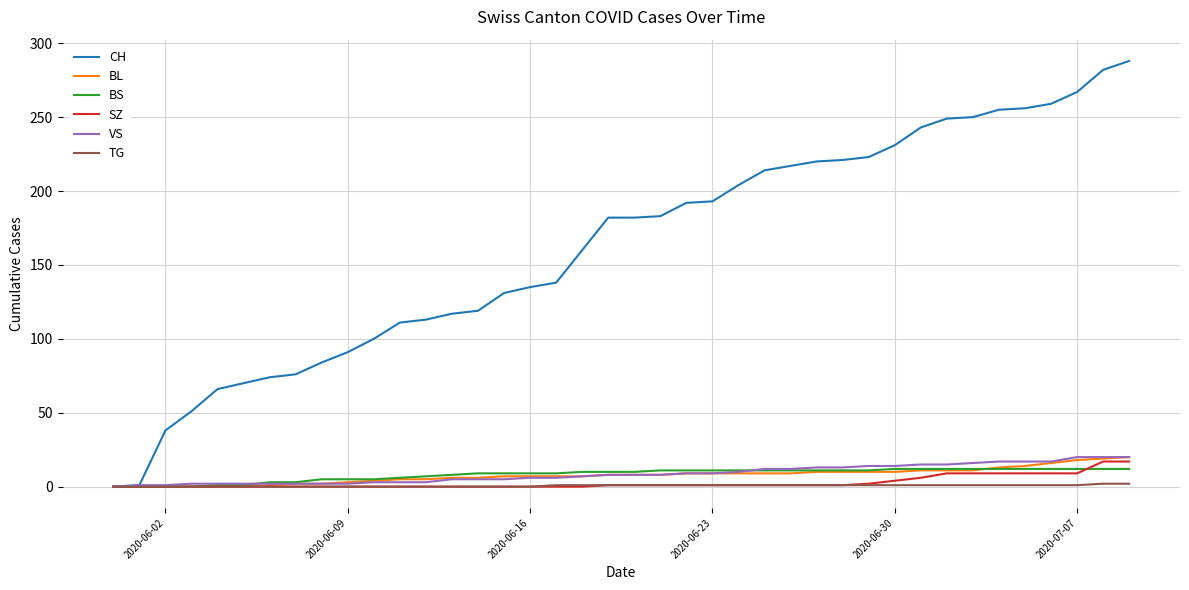

What is the maximum value shown in the chart?

288